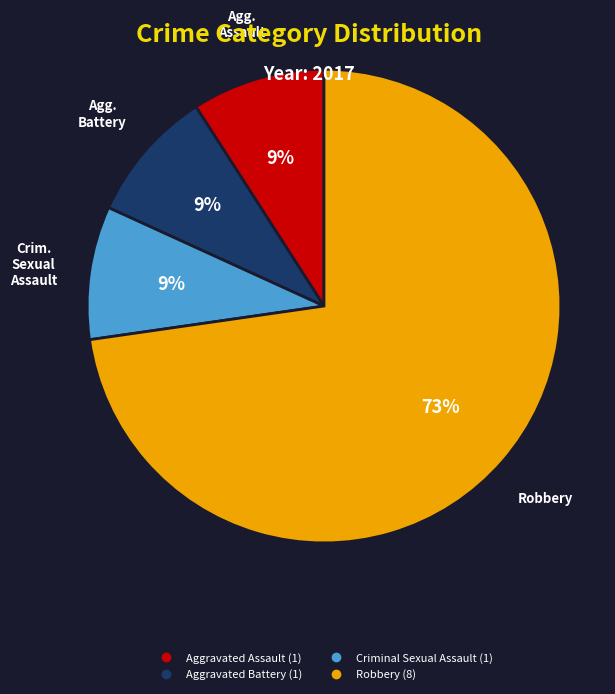

Which slice represents more than half of the pie?

Robbery